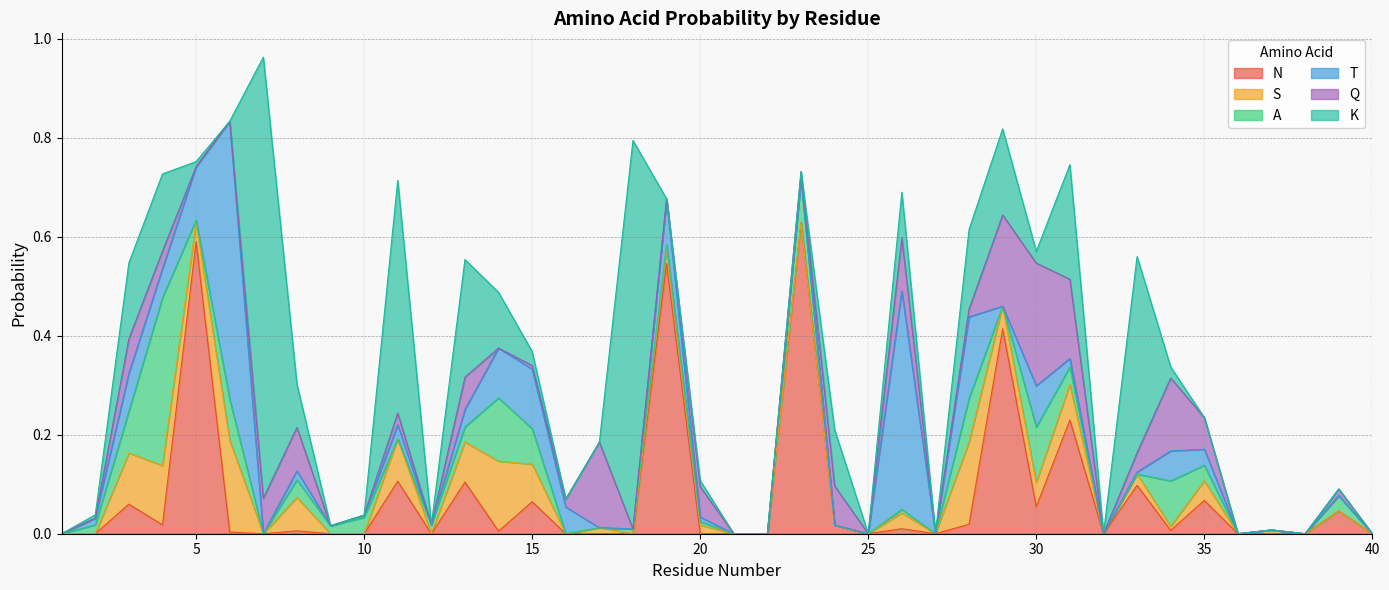

After their last crossing, which series has the higher values: A or S?

S